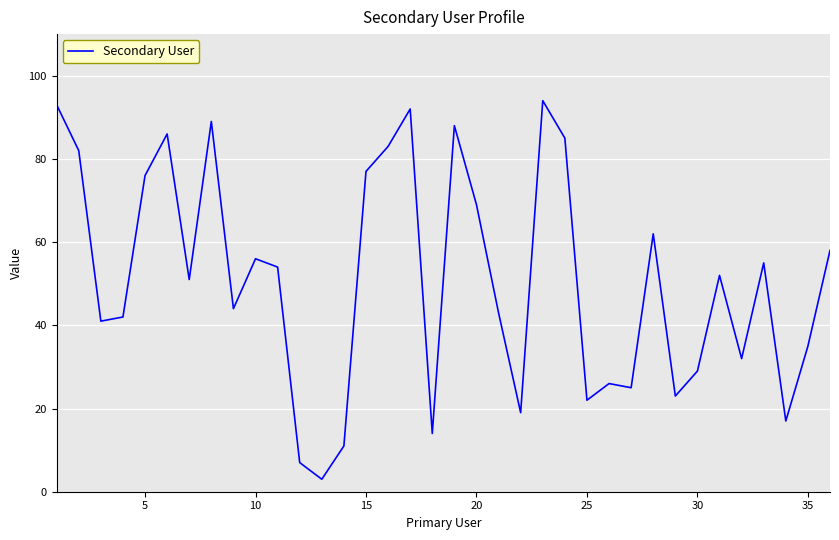

What is the difference between the maximum and minimum values?

91